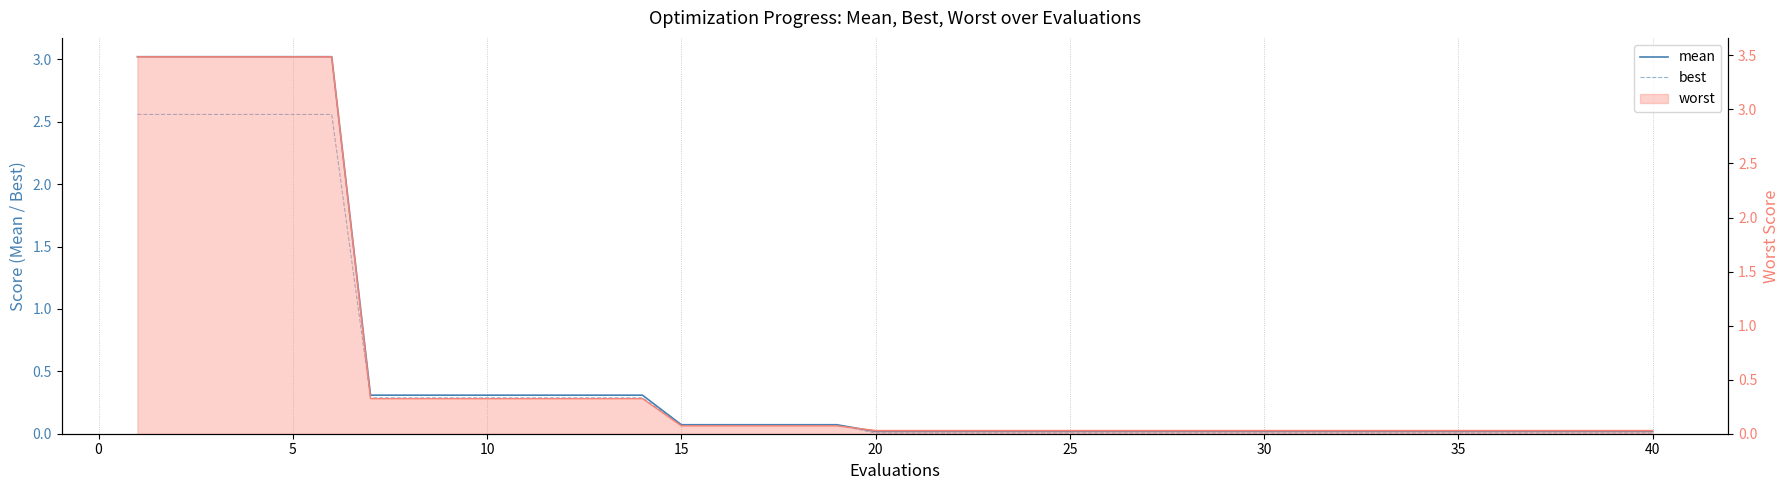

True or false: best and mean cross at least once.

False